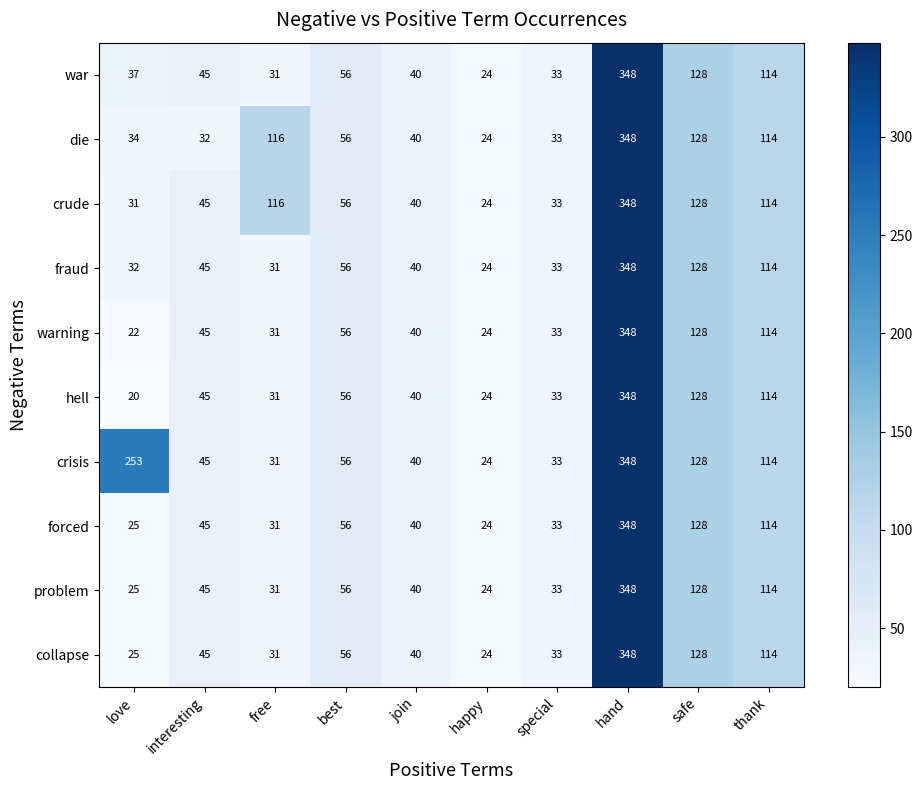

True or false: war has a value of 12 at happy.

False